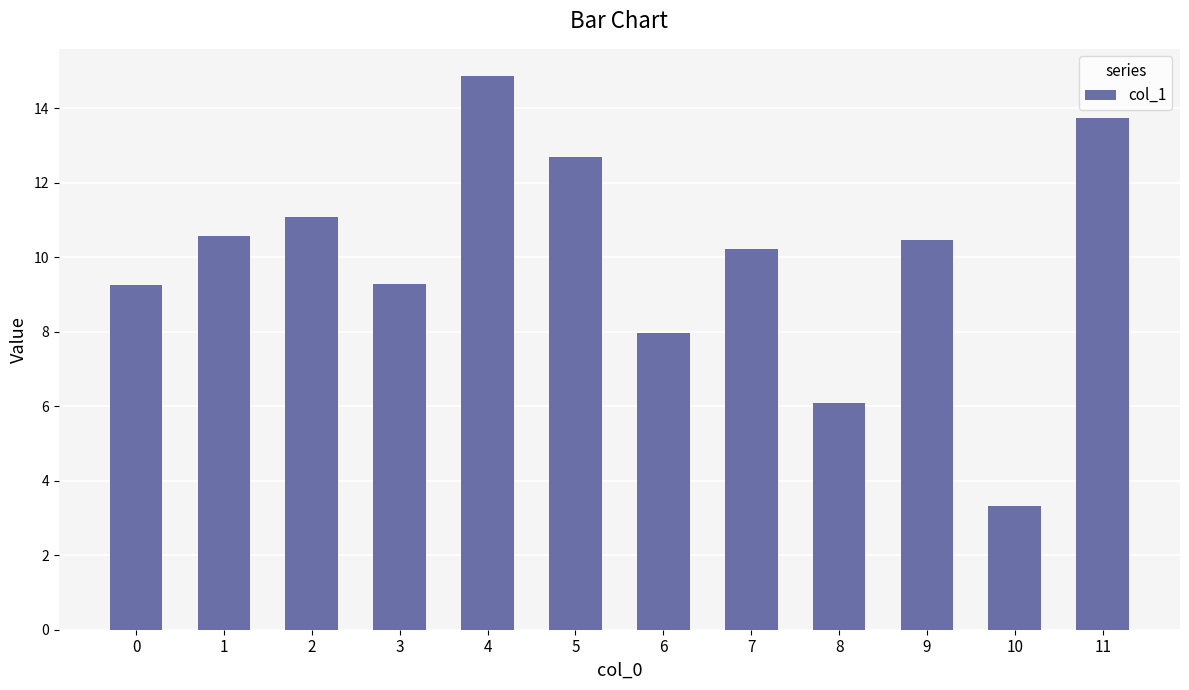

What is the sum of all values?

119.5